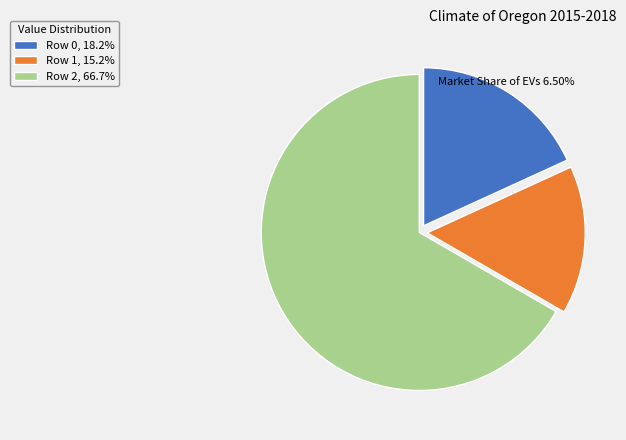

Is Row 1, 15.2% the majority of the pie?

No